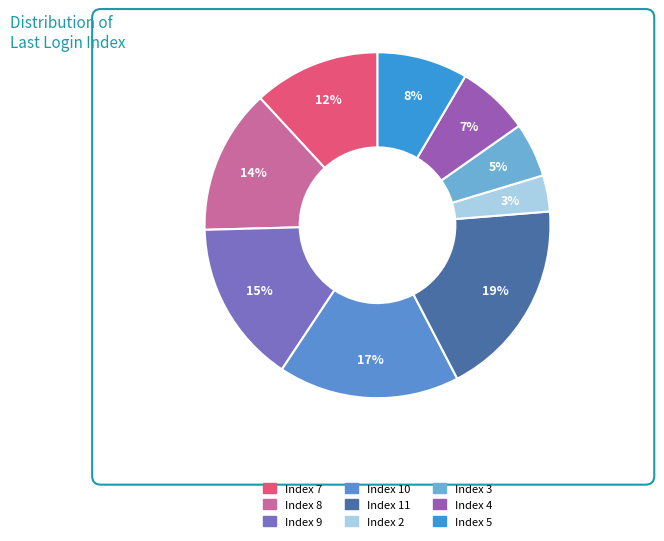

The Index 4 slice represents 7% of the pie. True or false?

True